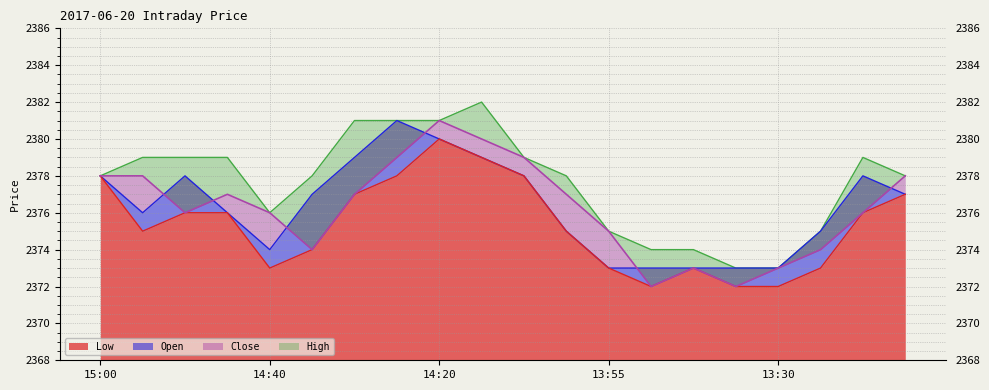

Where does the High series first go above 2378?

14:55